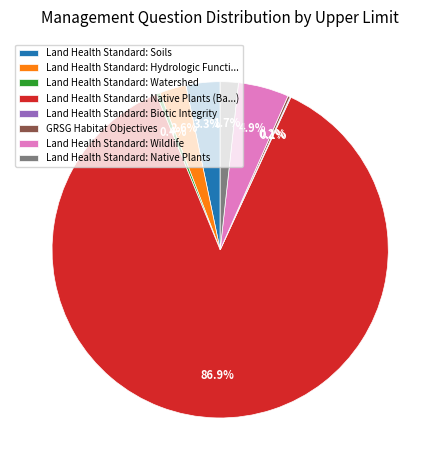

Which category accounts for the majority?

Land Health Standard: Native Plants (Ba...)